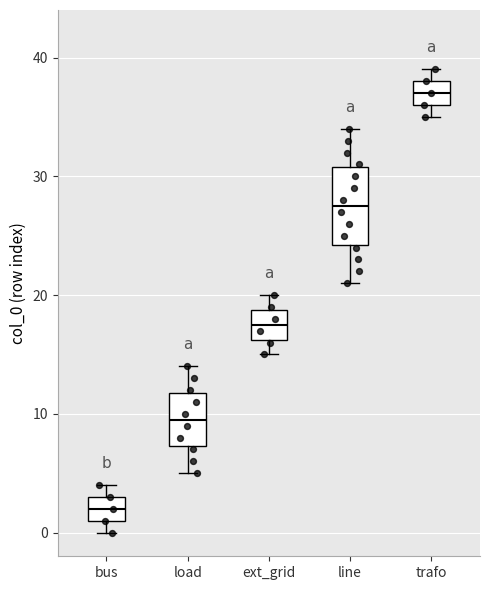

Where is the upper edge of the box for bus on the y-axis? The values are not printed on the chart, so give them approximately, as read against the axis.

3